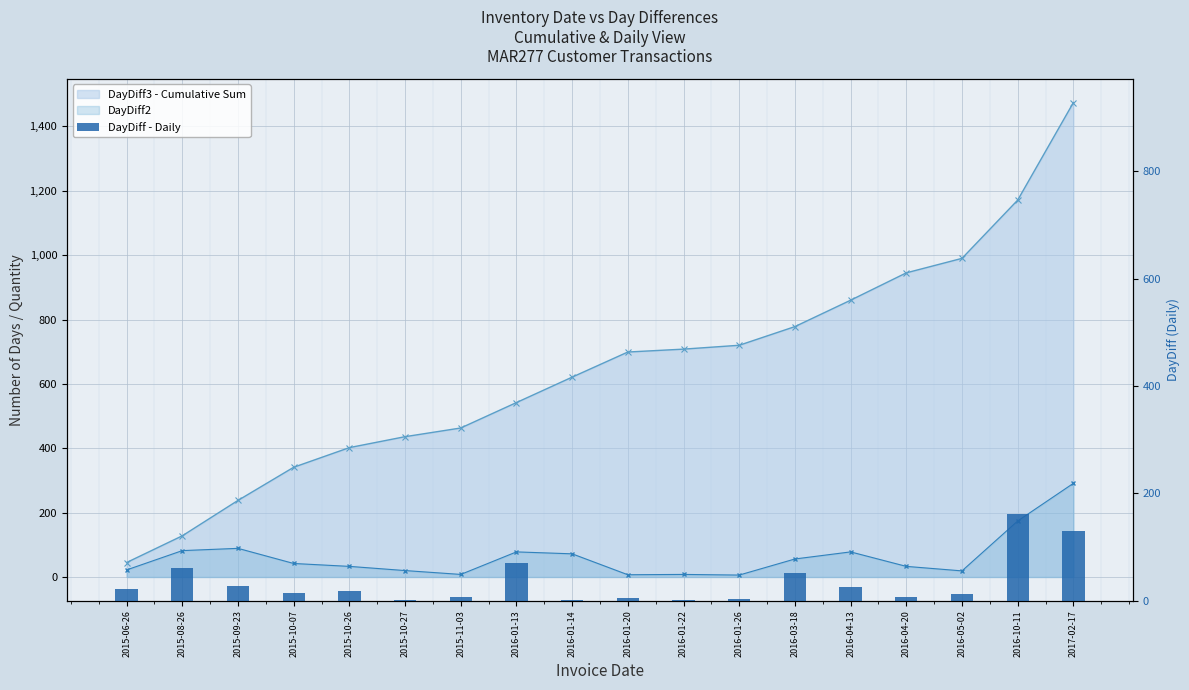

What position from the right is 2016-05-02?

3